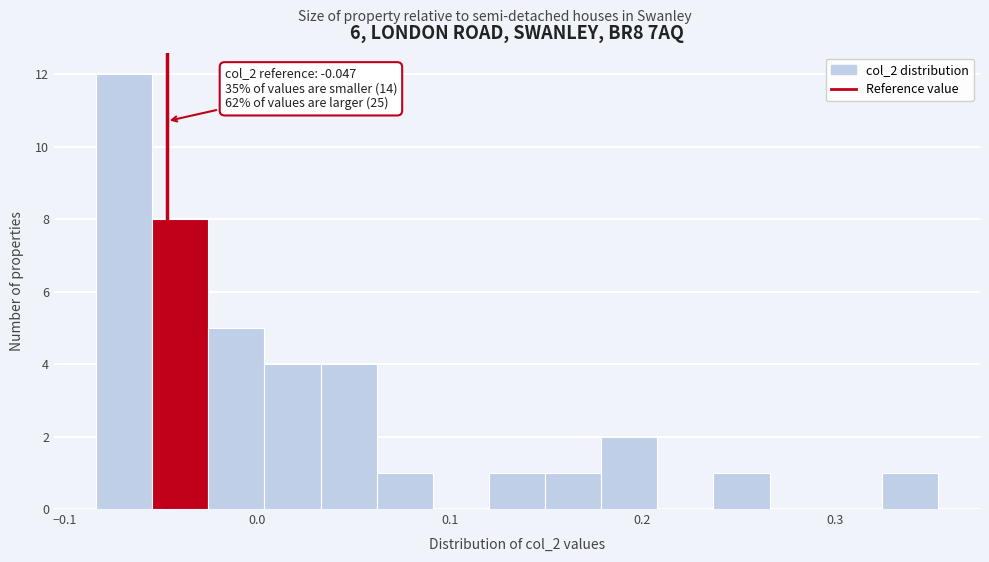

Read against the x-axis, roughly where is the centre of the tallest bar?

-0.07